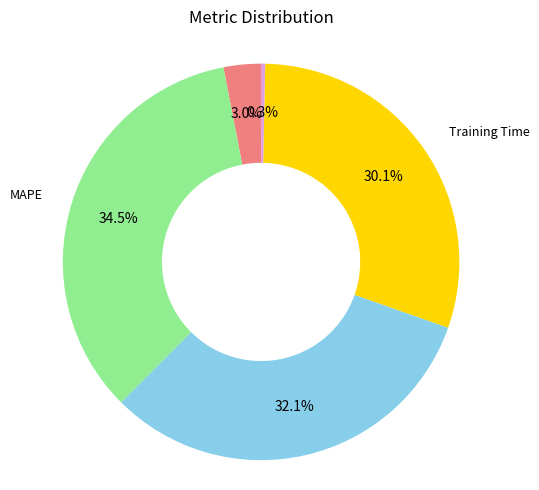

Does Inference Time represent more than half of the total?

No